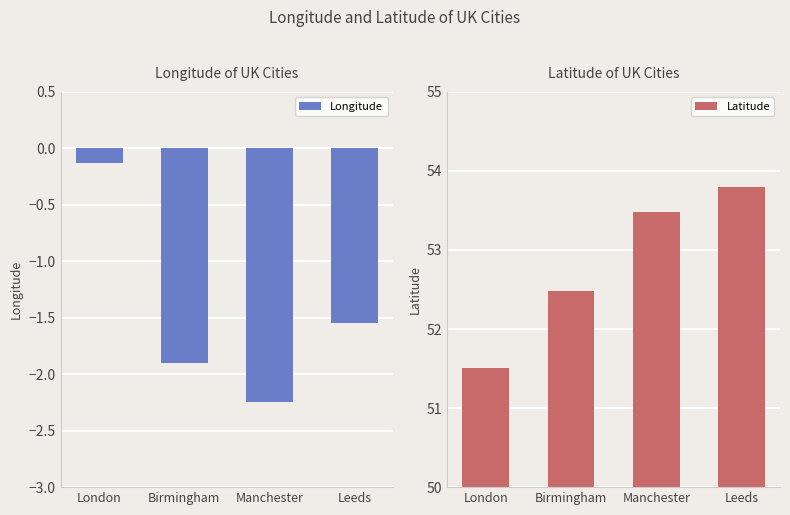

Count the Latitude values in the range 52 to 53.

1